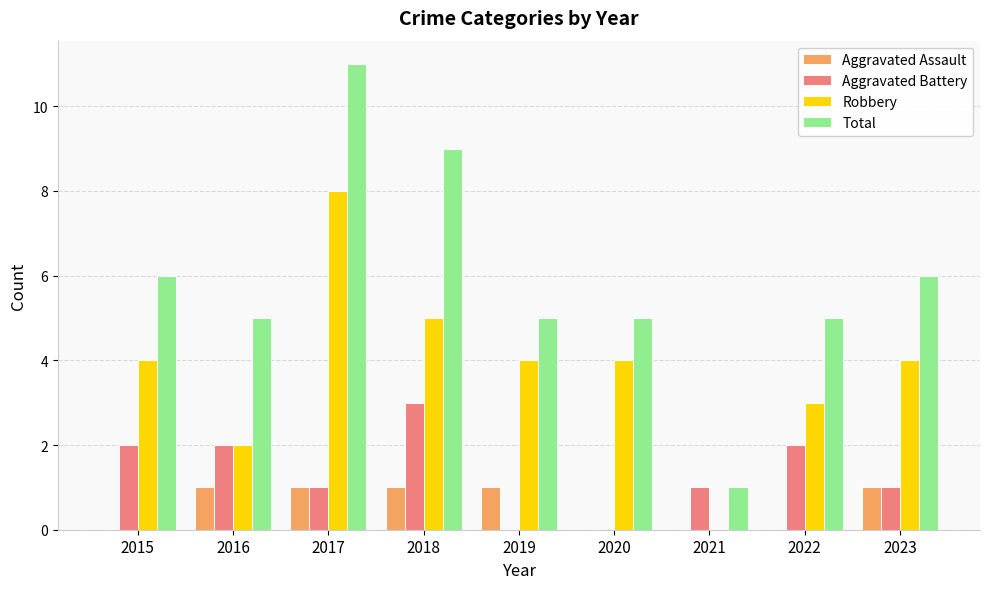

At which label does Aggravated Battery reach its peak?

2018